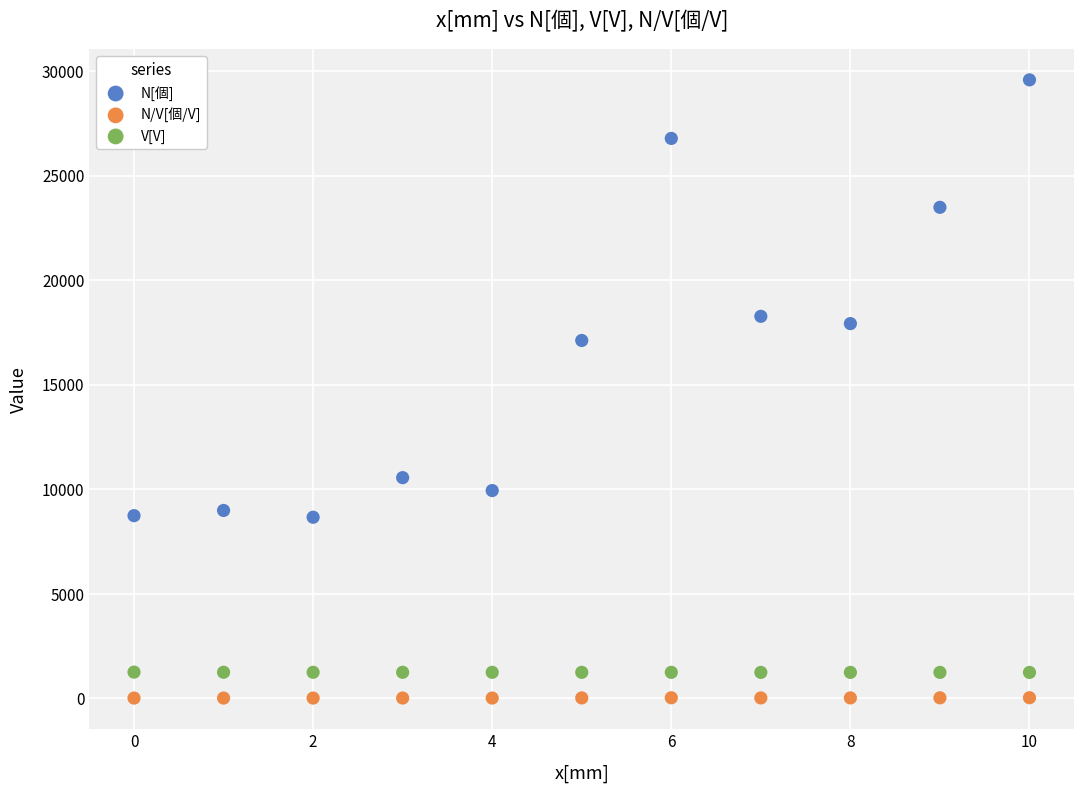

Which series has the widest spread of Y values?

N[個]